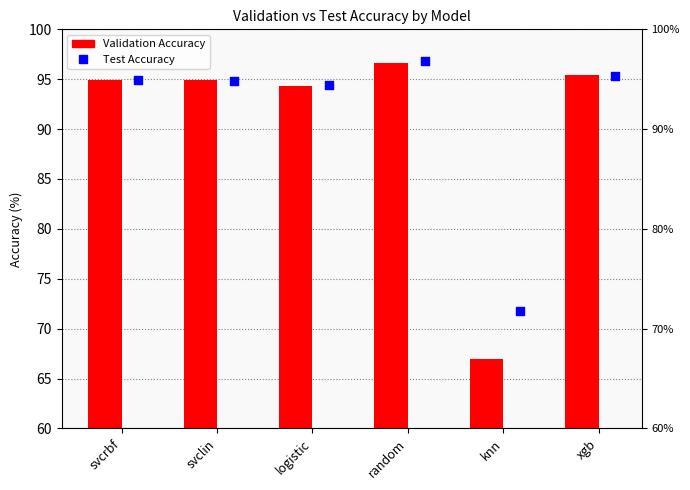

At which category is the sum across all series the highest?

random